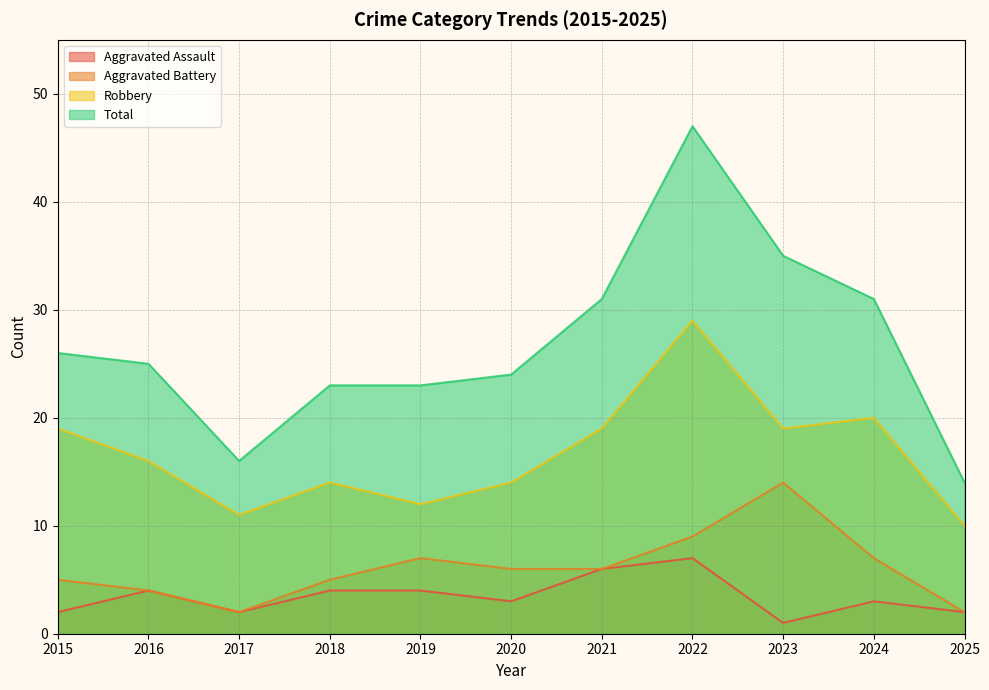

Between 2018 and 2023, which series saw the biggest shift?

Total